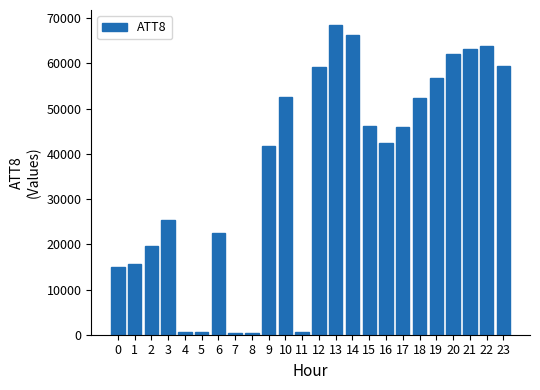

Is it true that the value at 21 is 63200?

True